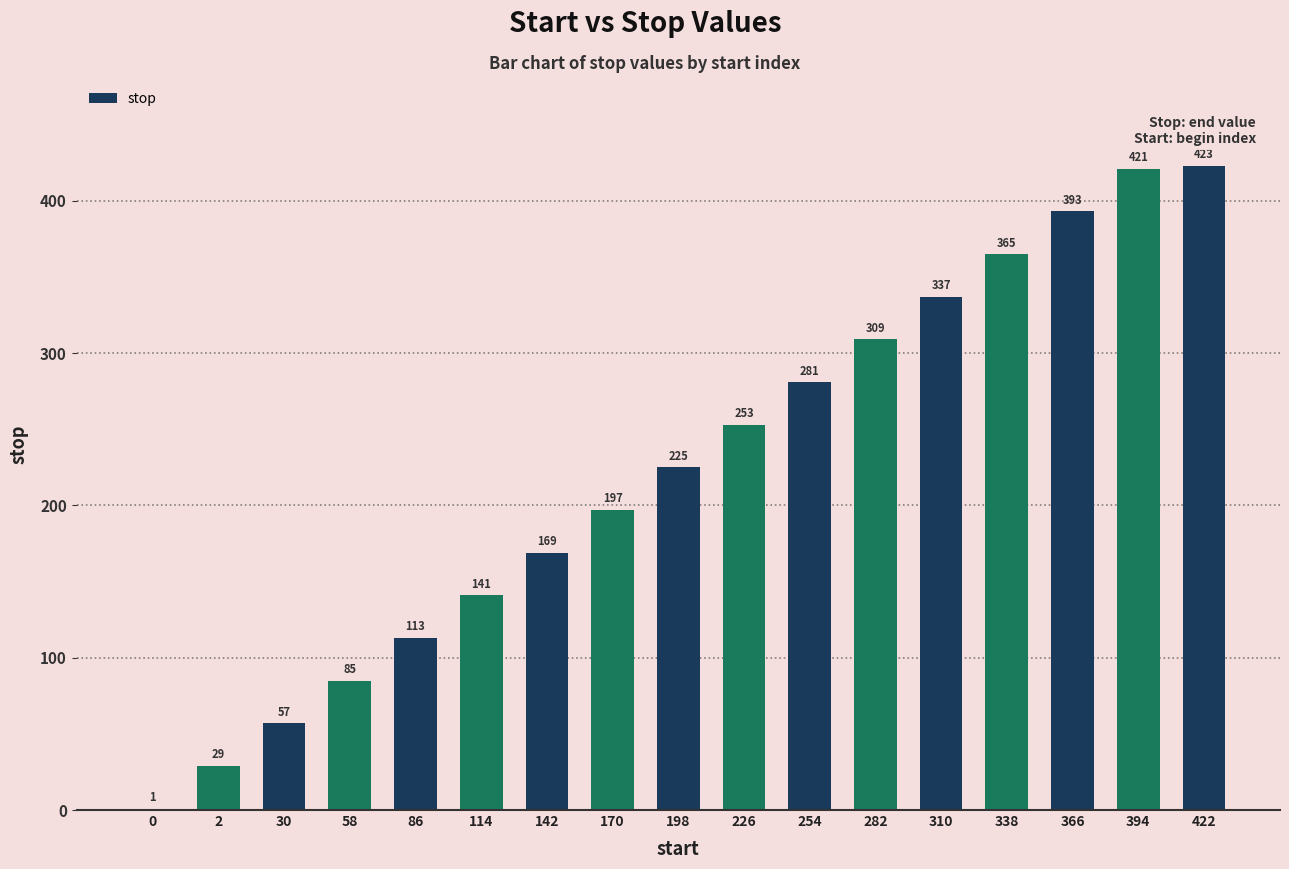

At which category does the chart reach its peak across all series?

422